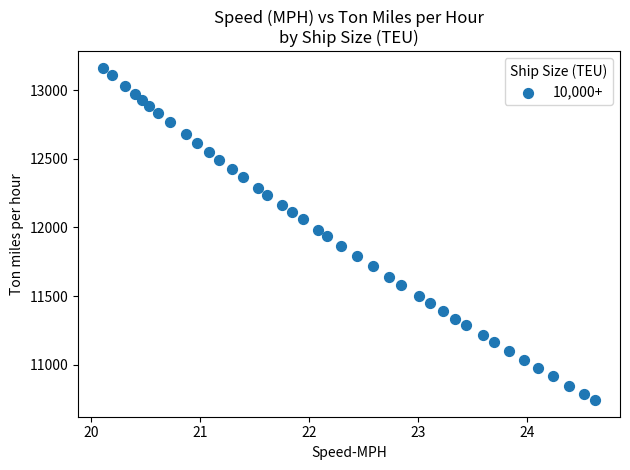

What is the range of Y values (max minus min)?

2416.9